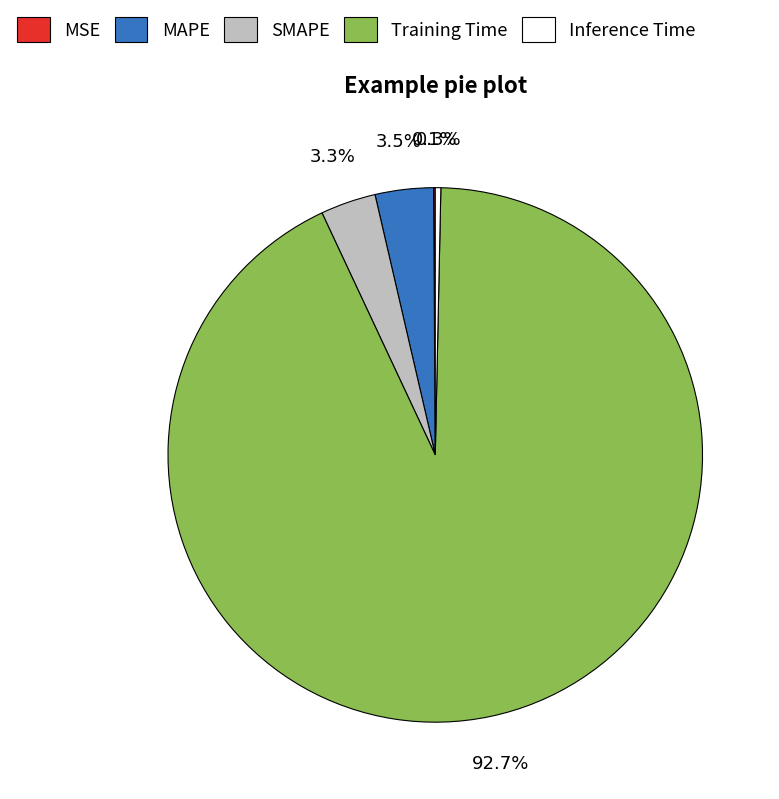

What is the largest slice in the pie chart?

Training Time